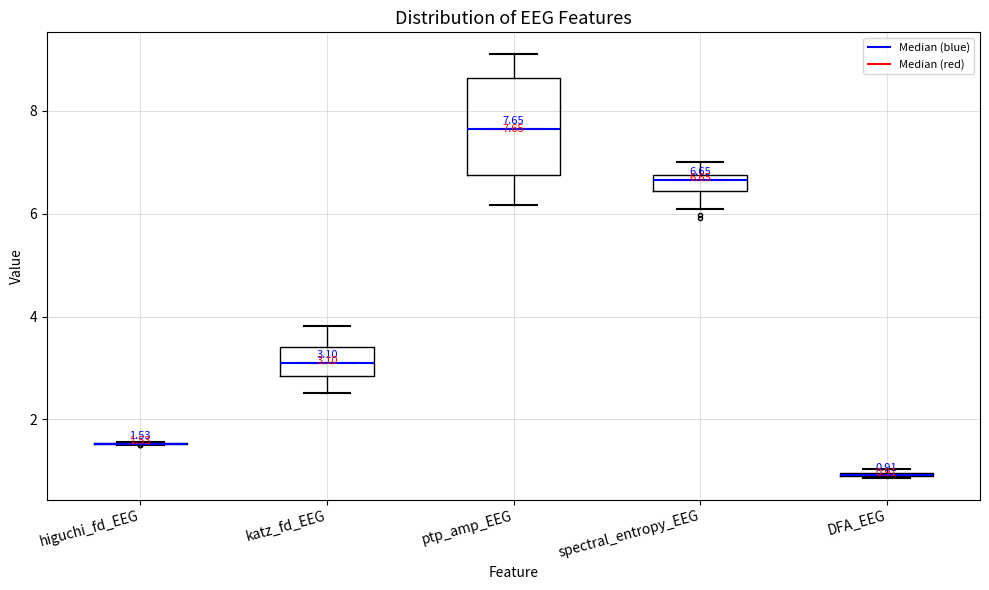

Which box is the tallest, from its lower edge to its upper edge?

ptp_amp_EEG